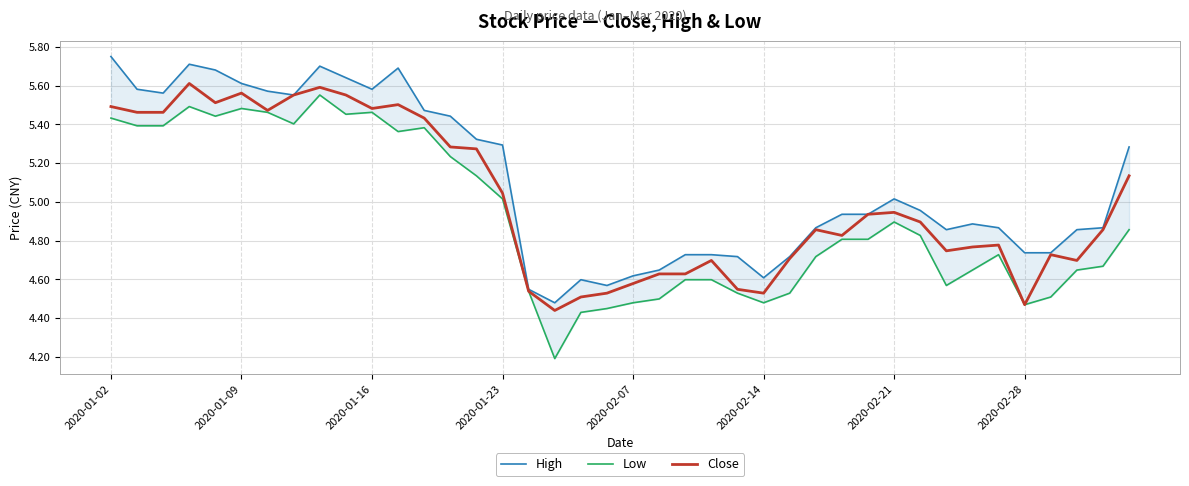

Where is Low nearest to the value 4?

17